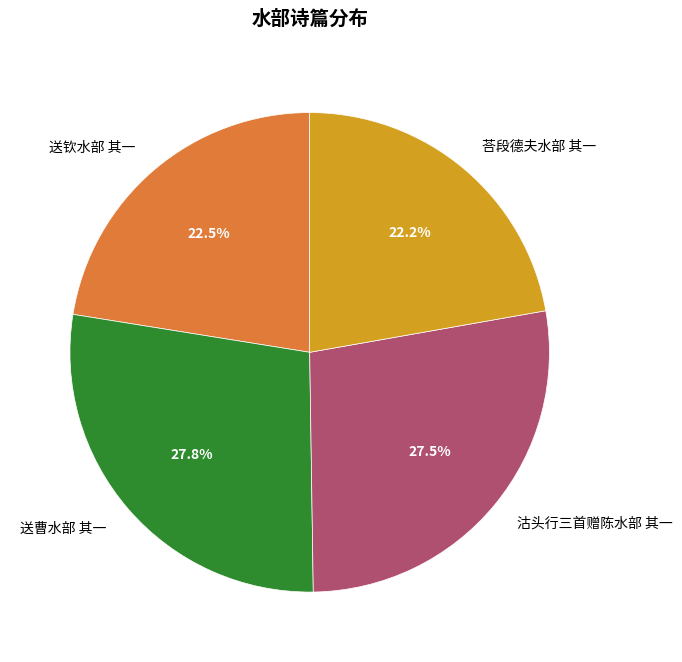

Approximately how many times larger is the value at 送钦水部 其一 compared to 沽头行三首赠陈水部 其一?

0.8